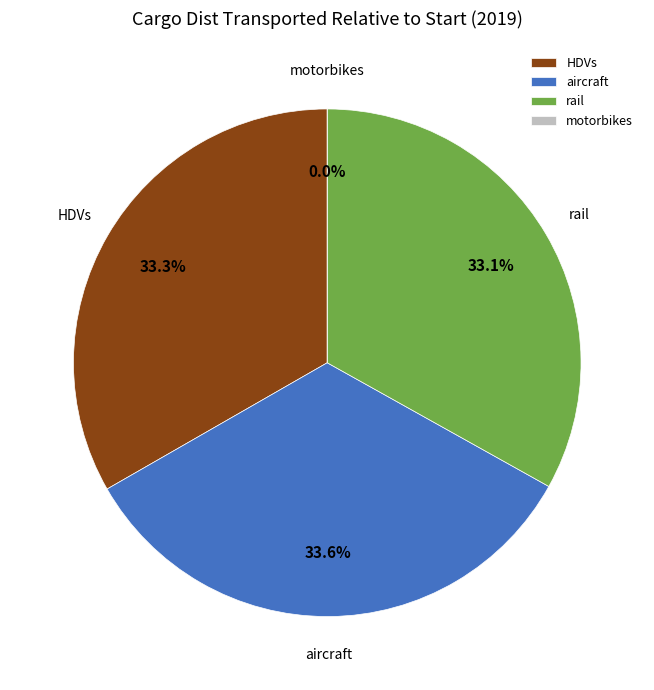

Does HDVs represent more than half of the total?

No